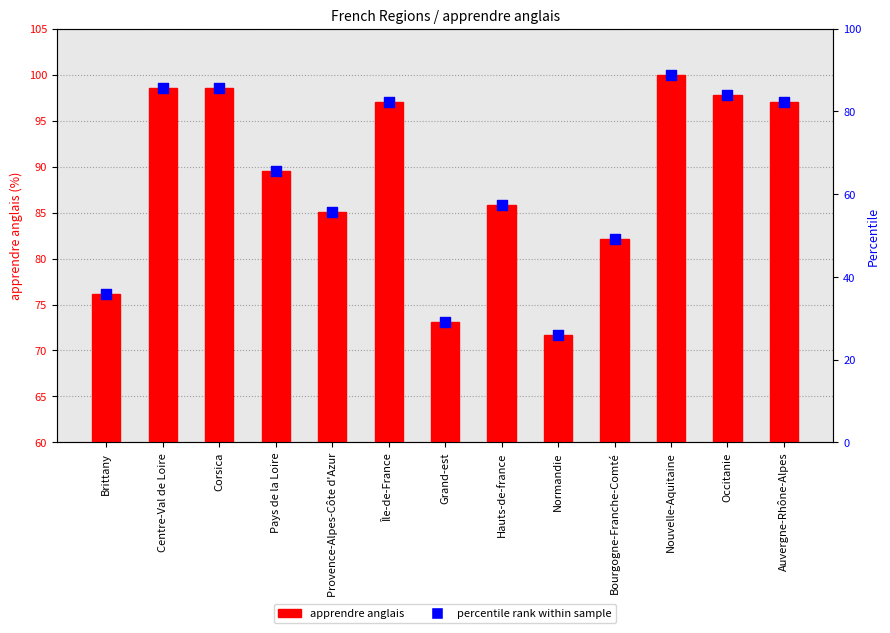

Which series contains the highest Y value?

apprendre anglais